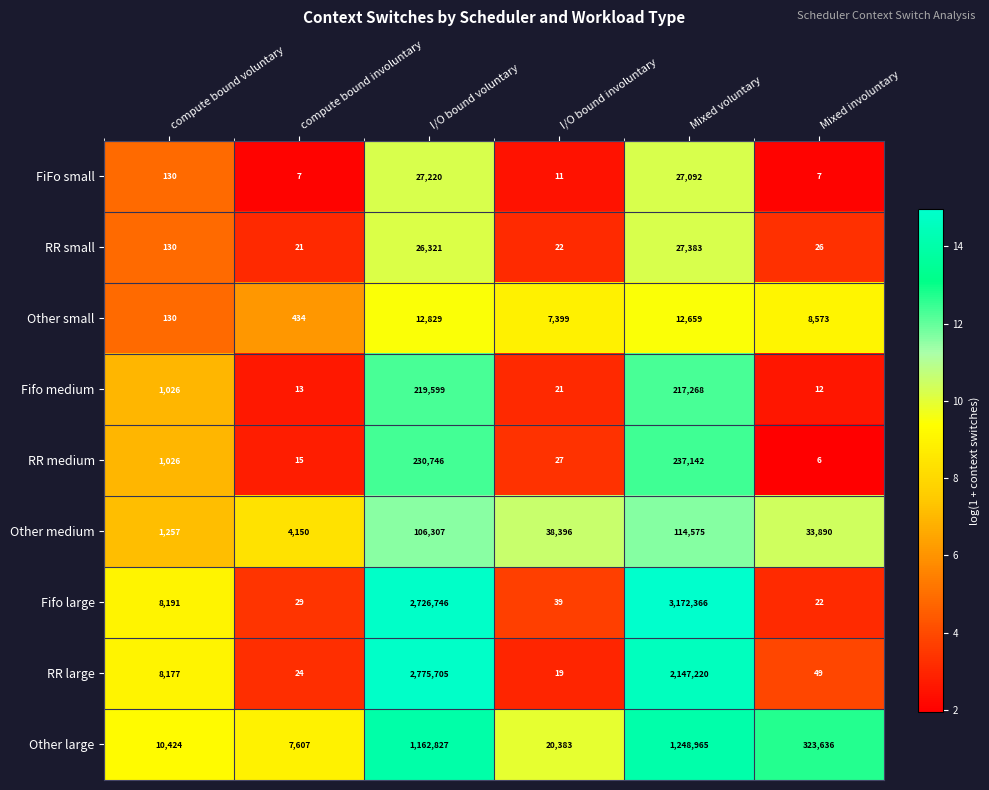

Which label corresponds to the largest value in the chart?

Mixed voluntary